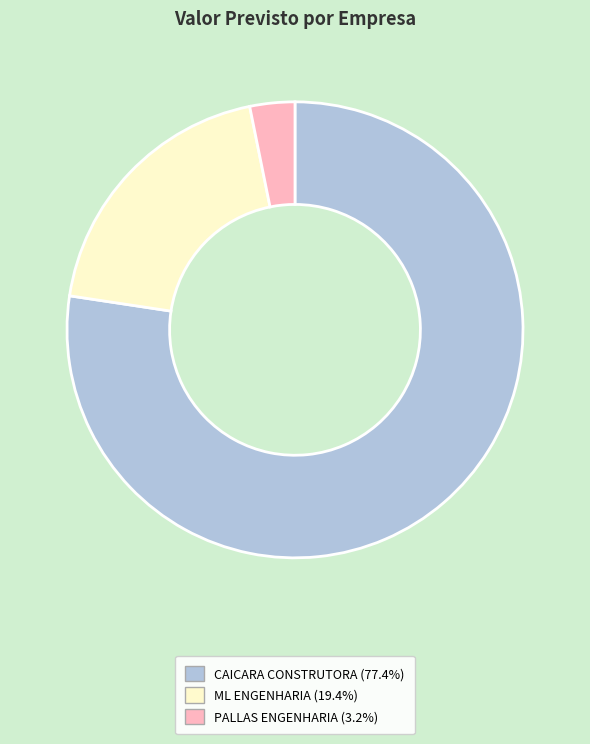

Is there a majority slice in this chart?

Yes